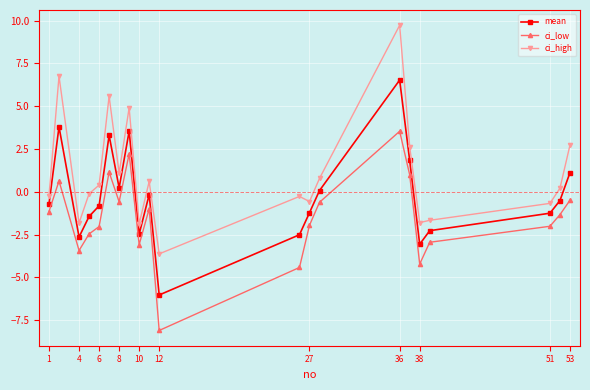

What is the difference between the maximum and second lowest values in the ci_low series?

8.0